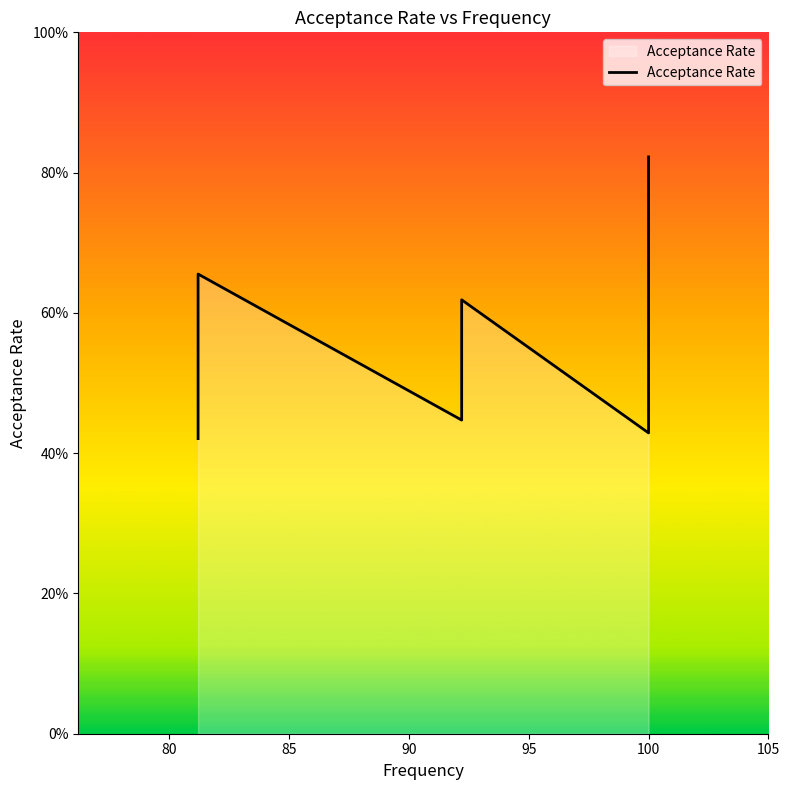

What is the minimum value shown in the chart?

0.4